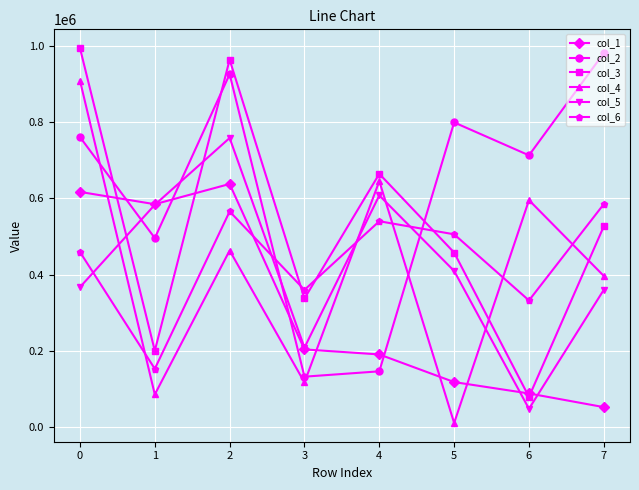

Is it true that col_3 equals 1672451 at 0?

False